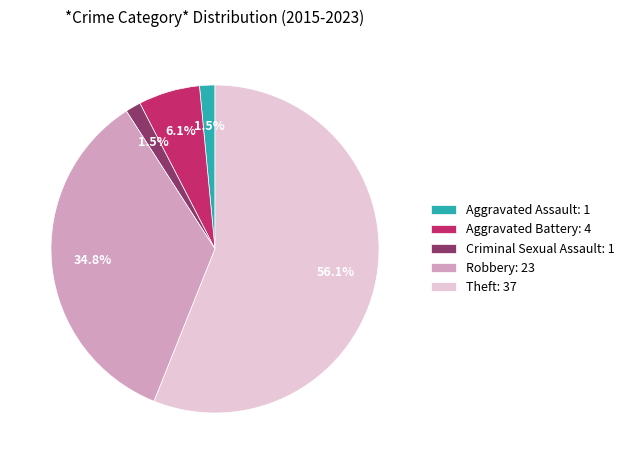

To the nearest percent, what is the combined percentage of Robbery and Theft?

91%